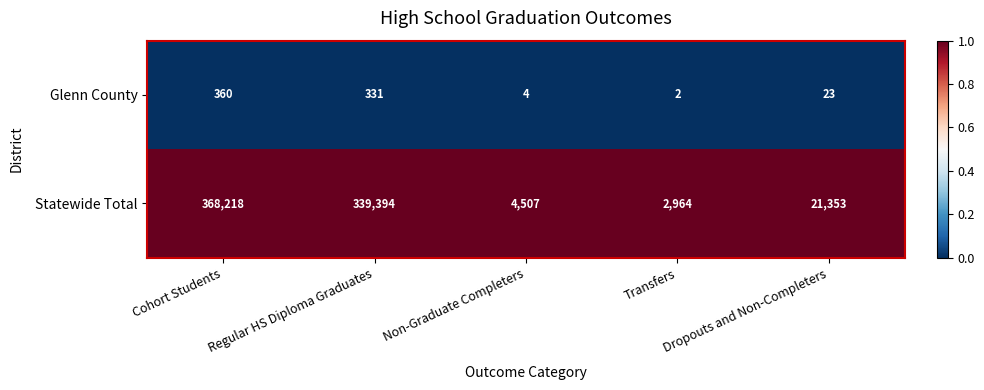

What is the spread (max minus min) of values at Cohort Students?

367858